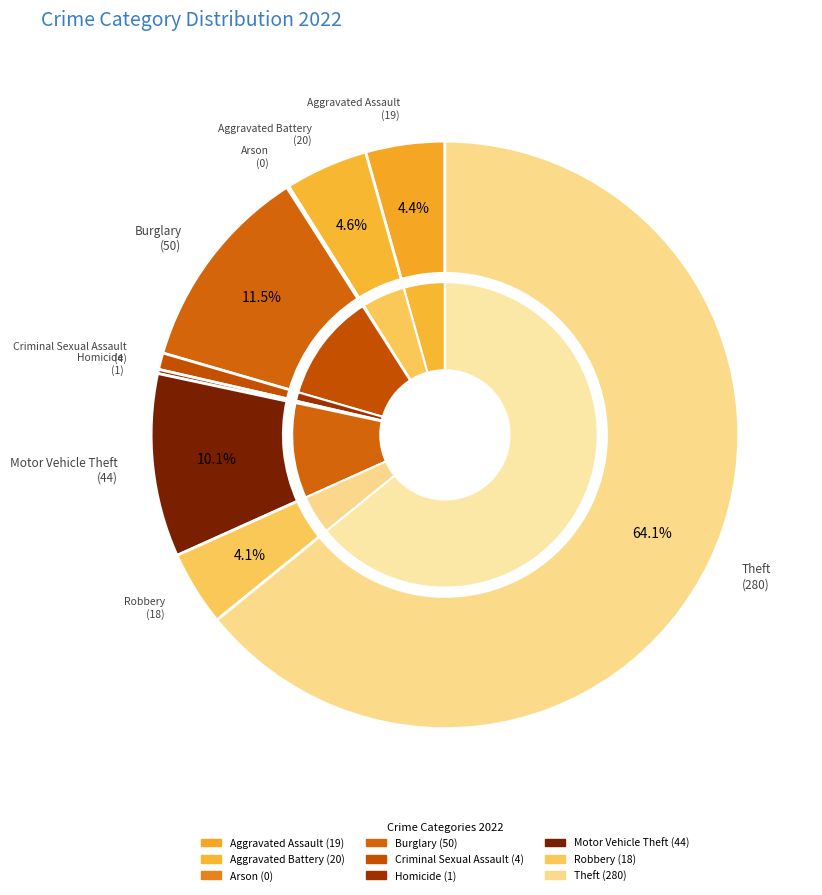

Which slice is the smallest?

Arson